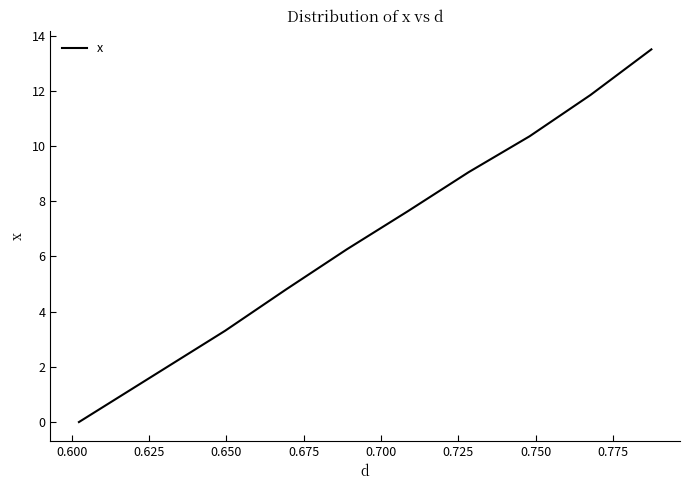

What is the maximum value shown in the chart?

13.5